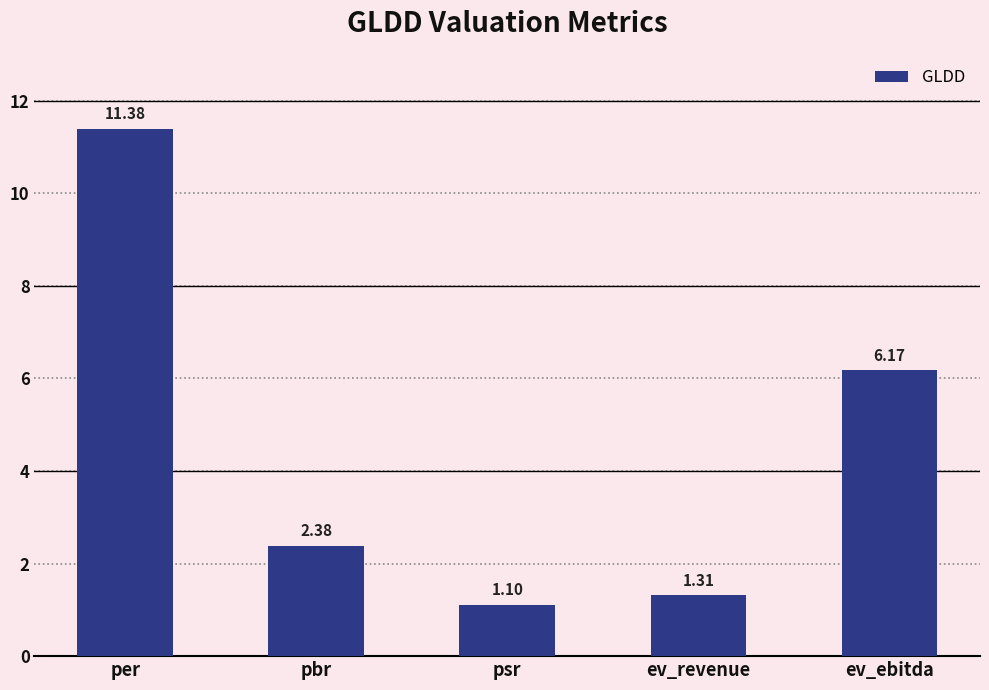

List the labels in order of value, largest first.

per, ev_ebitda, pbr, ev_revenue, psr